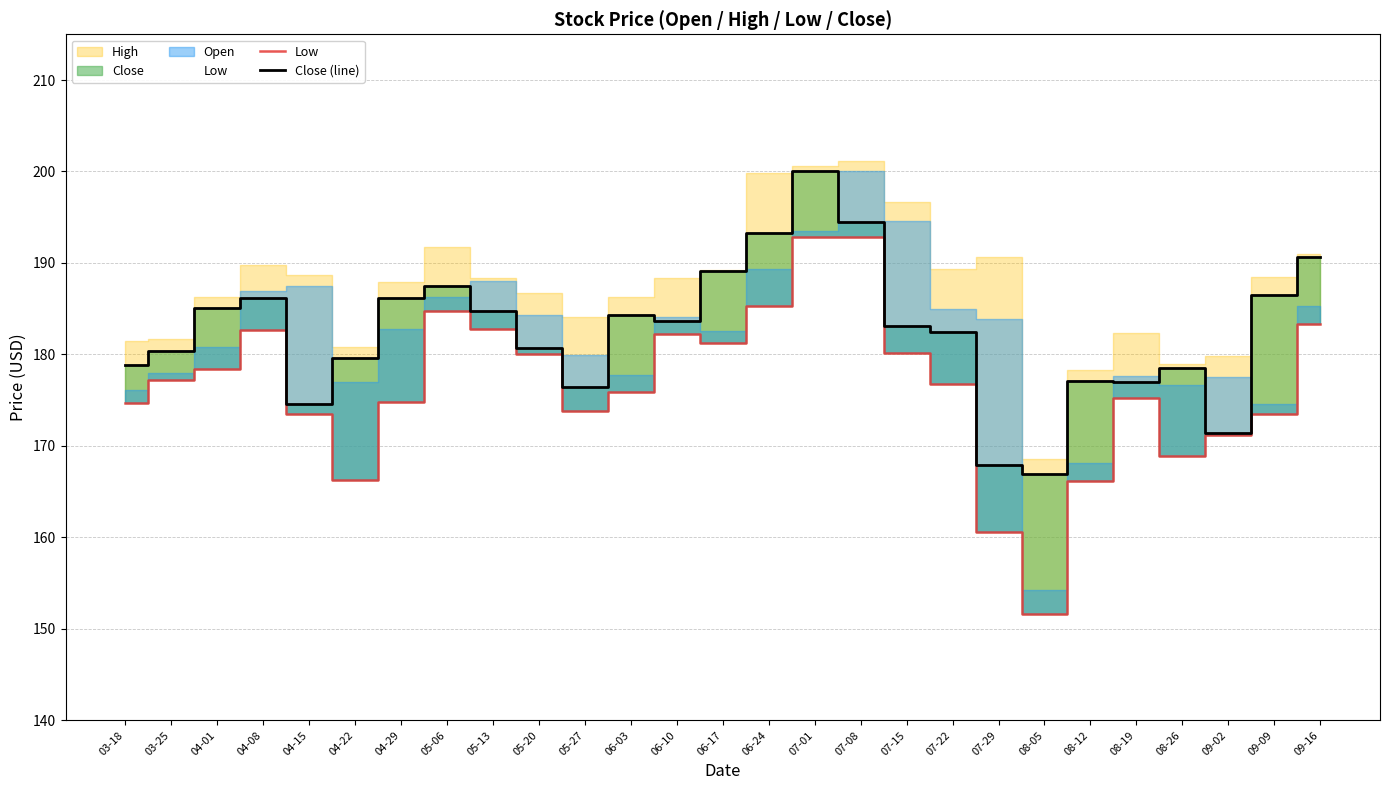

Which category has the lowest value across all series?

08-05